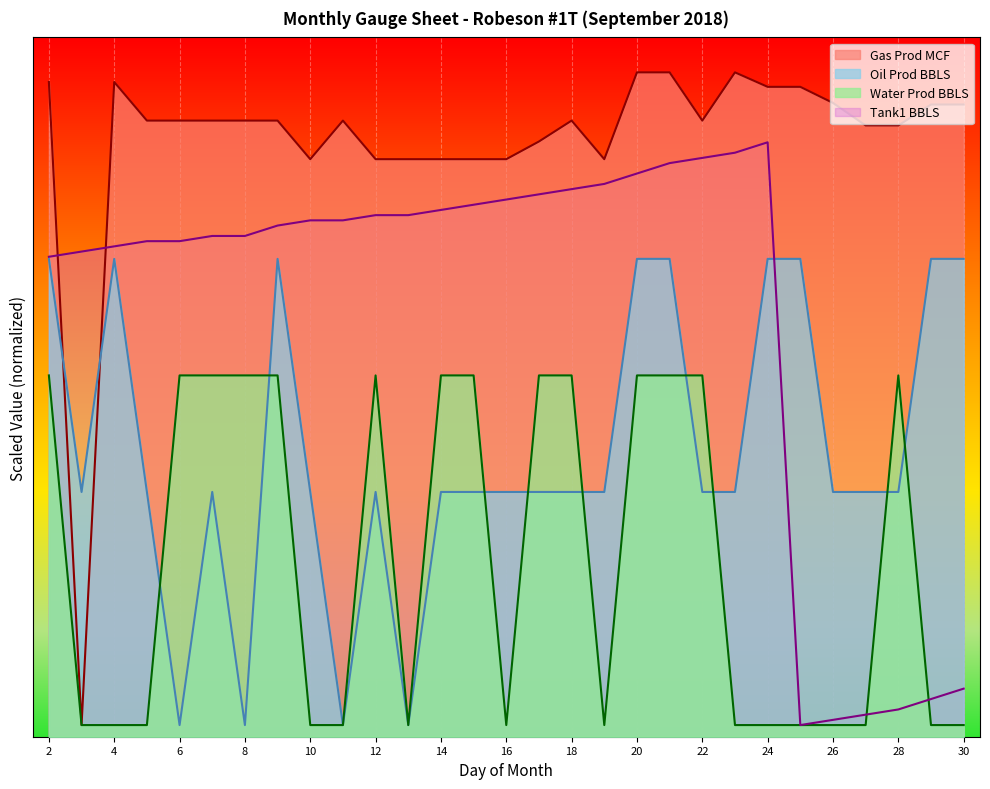

Where is the first local minimum for Gas Prod MCF?

3